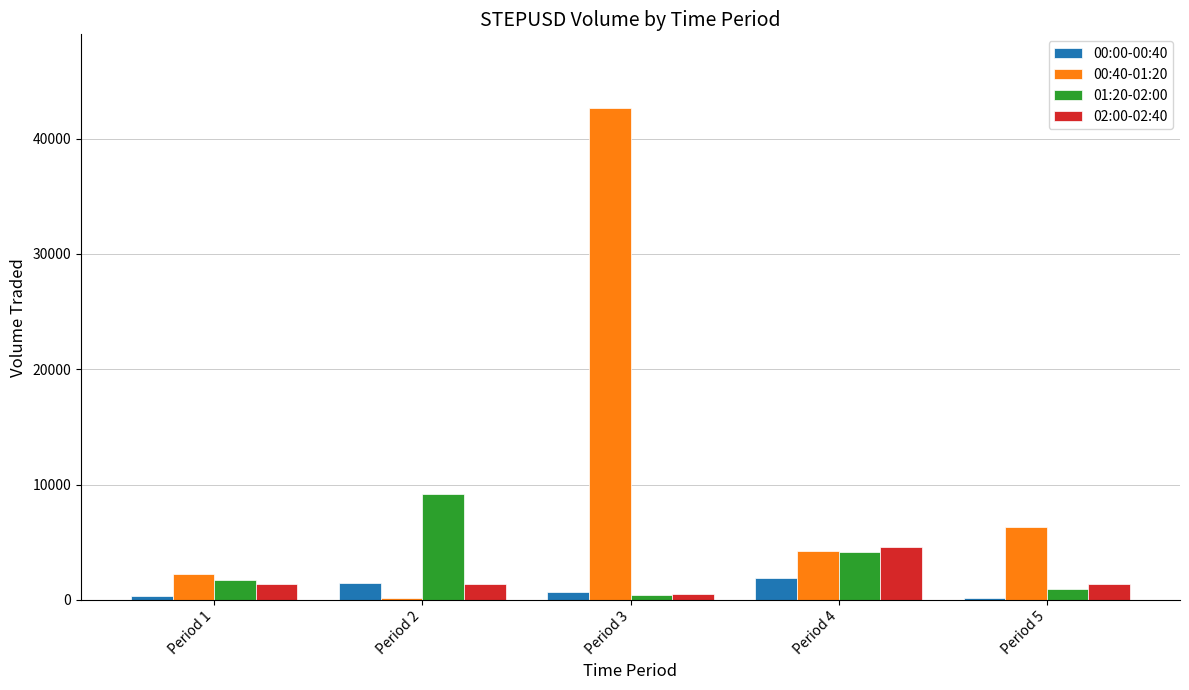

Rank the series by their maximum value, from lowest to highest.

00:00-00:40, 02:00-02:40, 01:20-02:00, 00:40-01:20